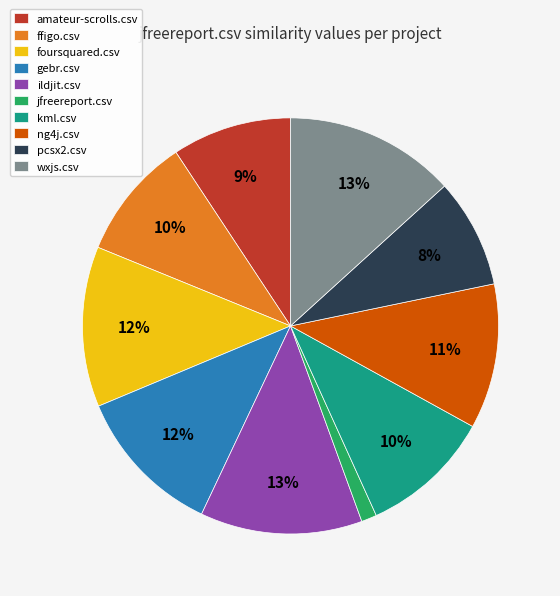

To the nearest percent, what percentage of the pie is wxjs.csv?

13%